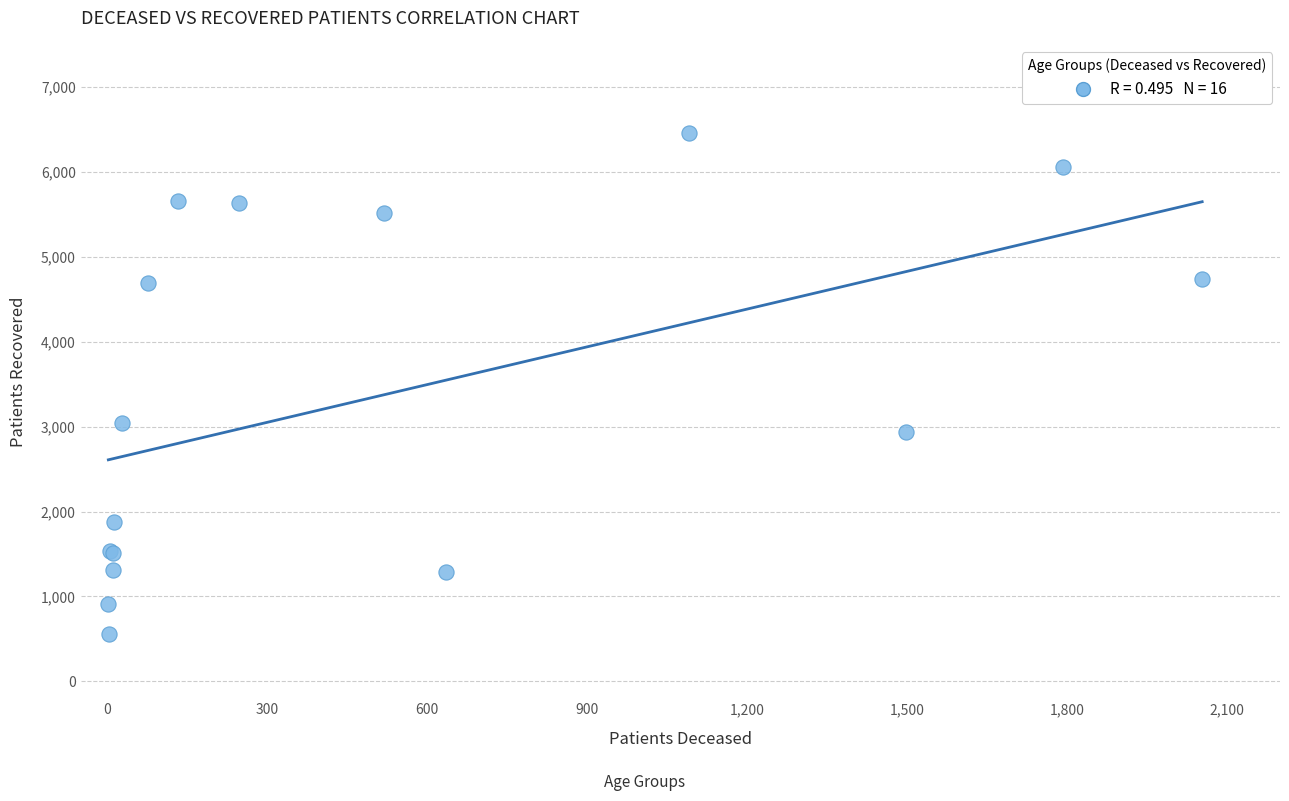

What Y value in the scatter plot is closest to 3508?

3047